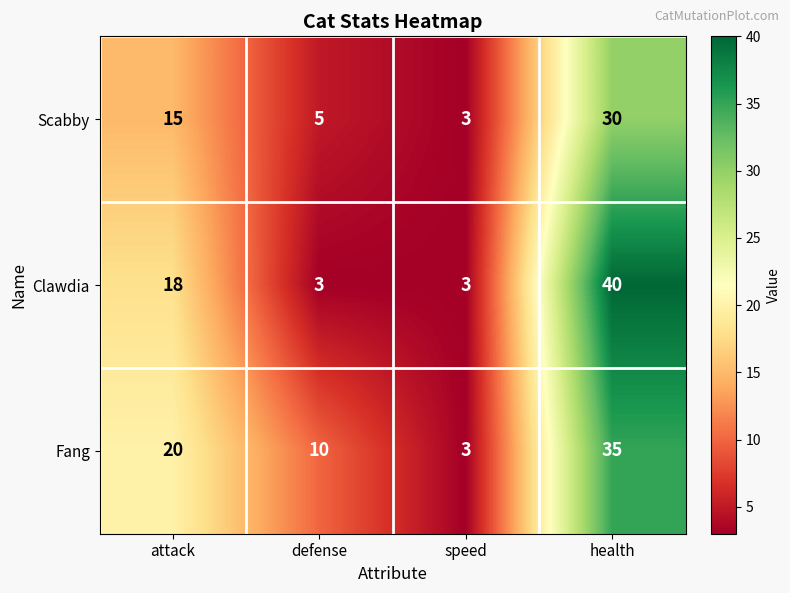

At which category is the sum across all series the highest?

health